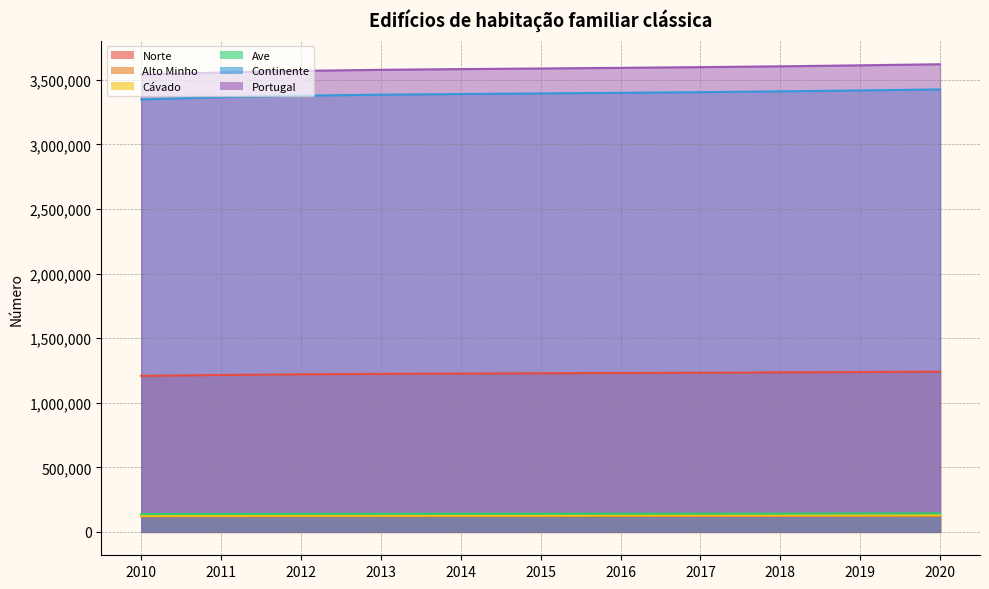

Does the chart have visible grid lines?

Yes